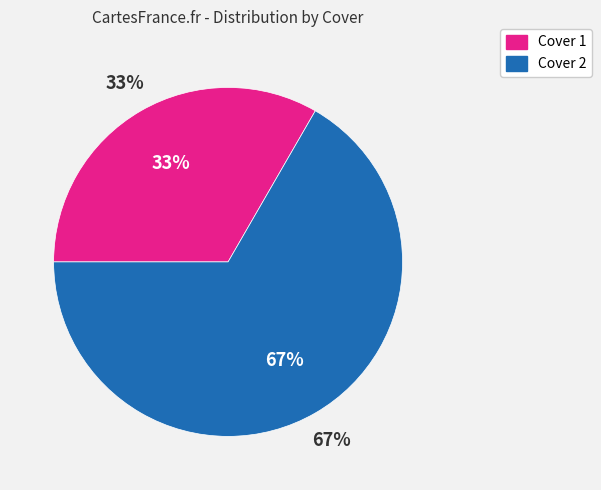

To the nearest percent, what is the combined percentage of Cover 2 and Cover 1?

100%